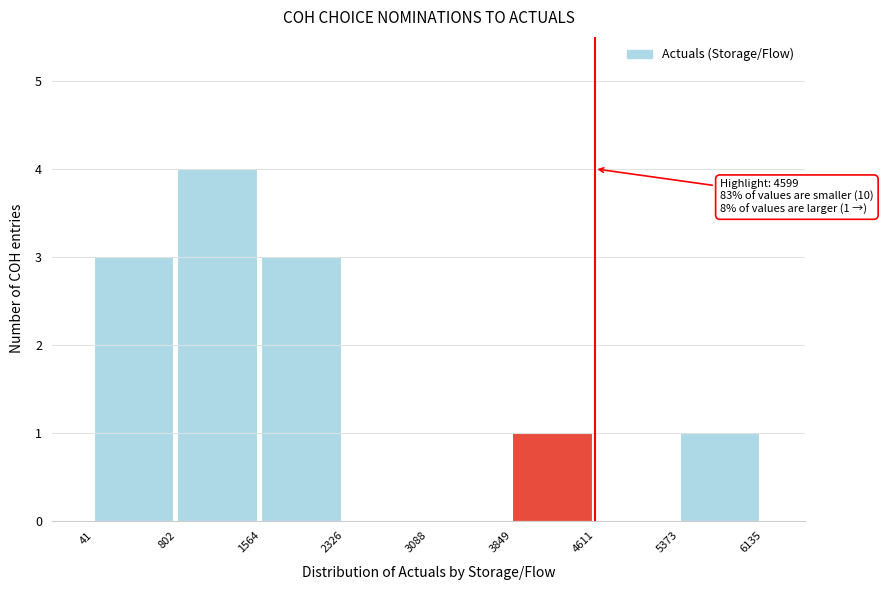

Over which range of the x-axis is the bar tallest?

802 to 1564